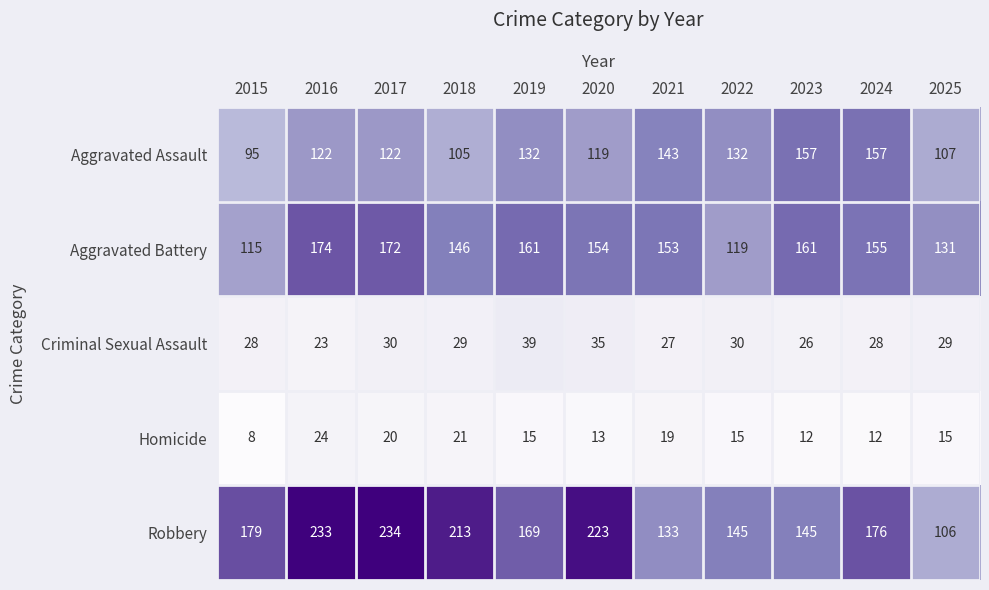

True or false: Aggravated Battery has a value of 218 at 2025.

False